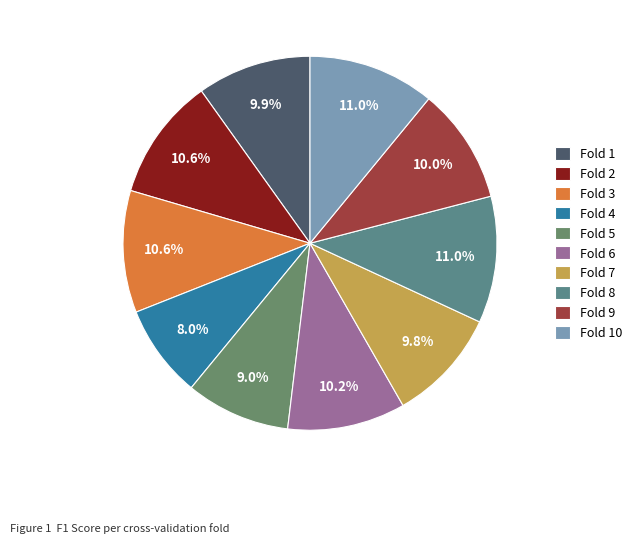

To the nearest percent, what portion does Fold 9 represent?

10%